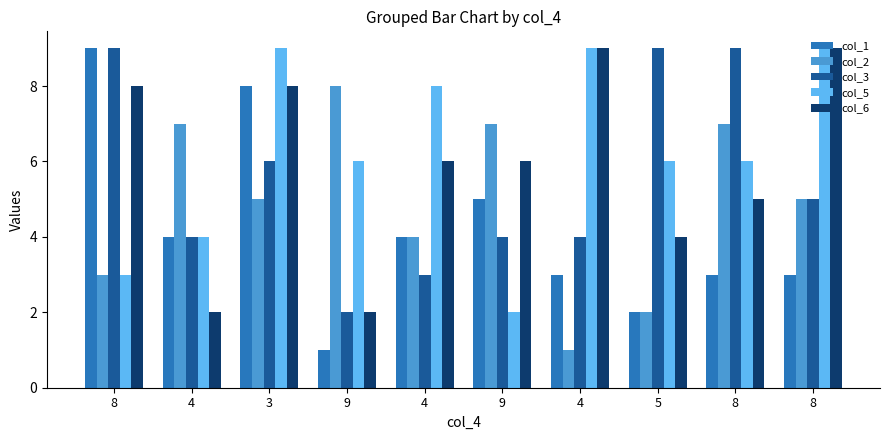

At which category is the sum across all series the highest?

3